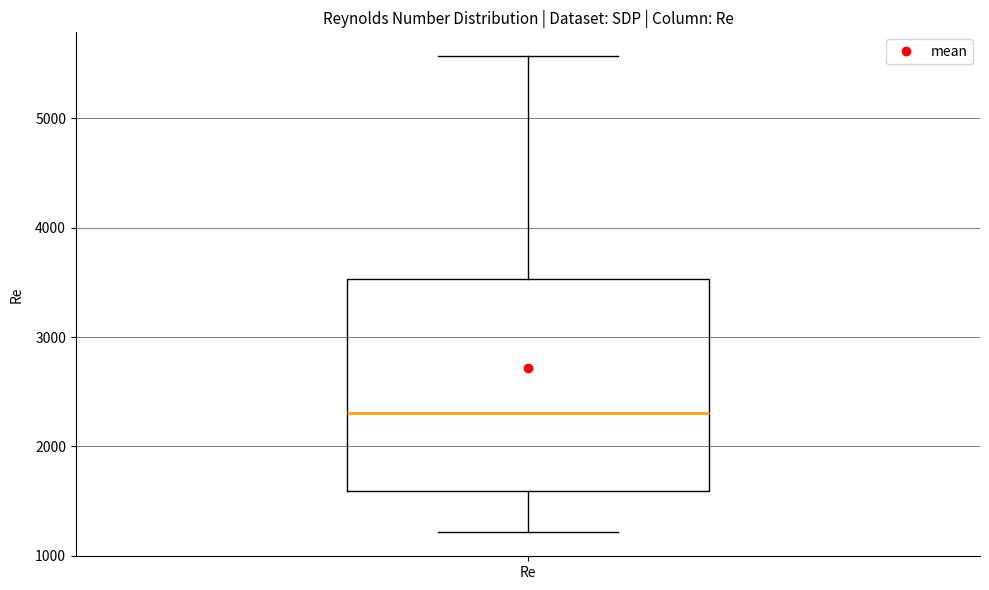

Where does the upper whisker of the box for Re end on the y-axis? The values are not printed on the chart, so give them approximately, as read against the axis.

5600